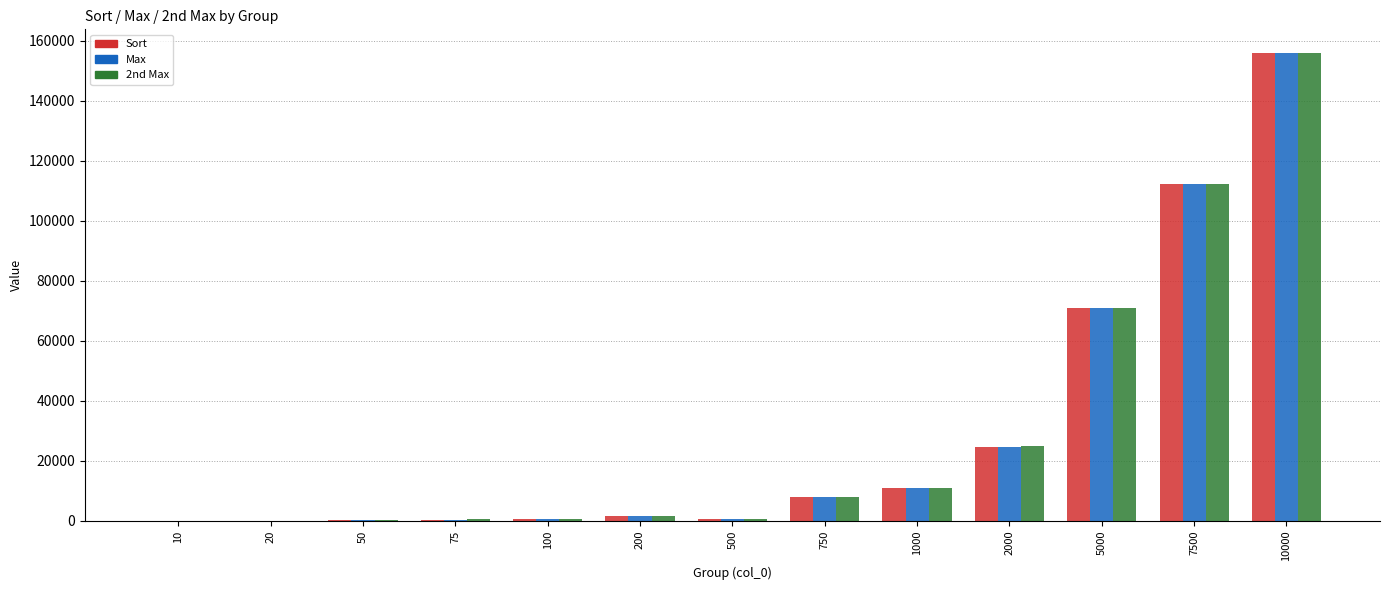

What is the highest value of the Sort series?

155945.8